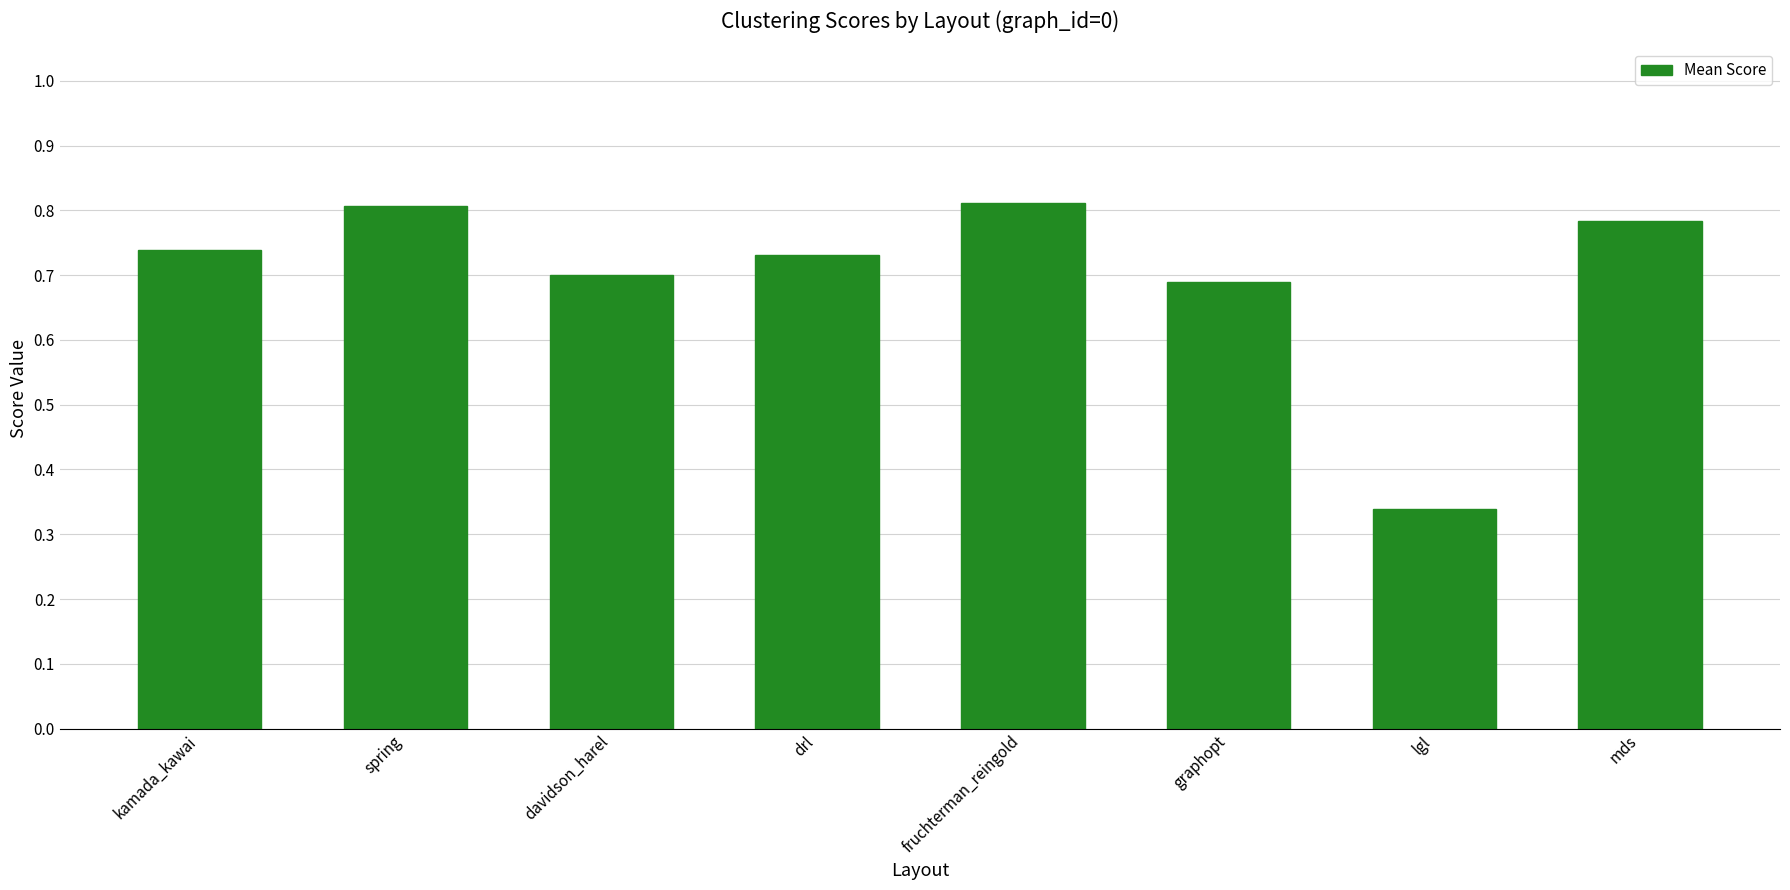

What is the sum of all values?

5.6